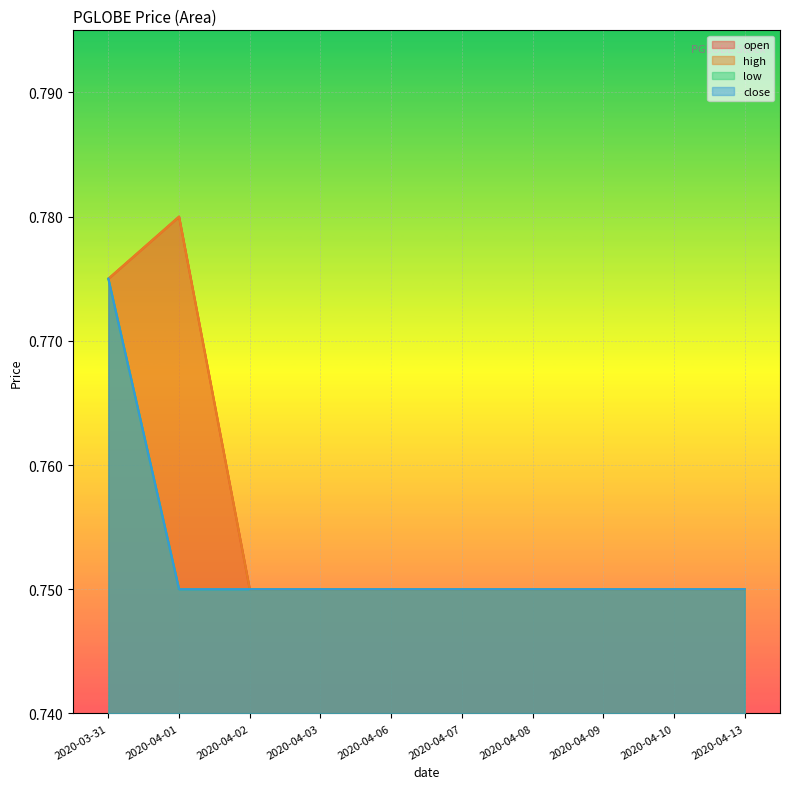

What is the lowest value of the close series?

0.8